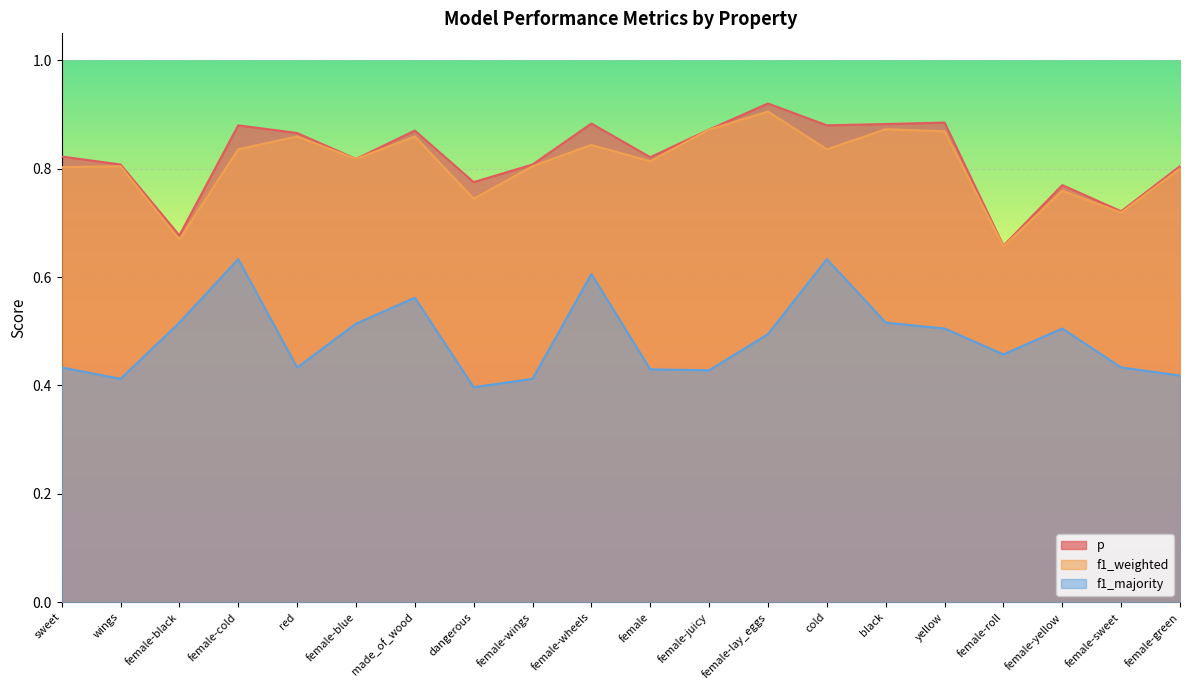

Which series has the largest total across all categories?

p